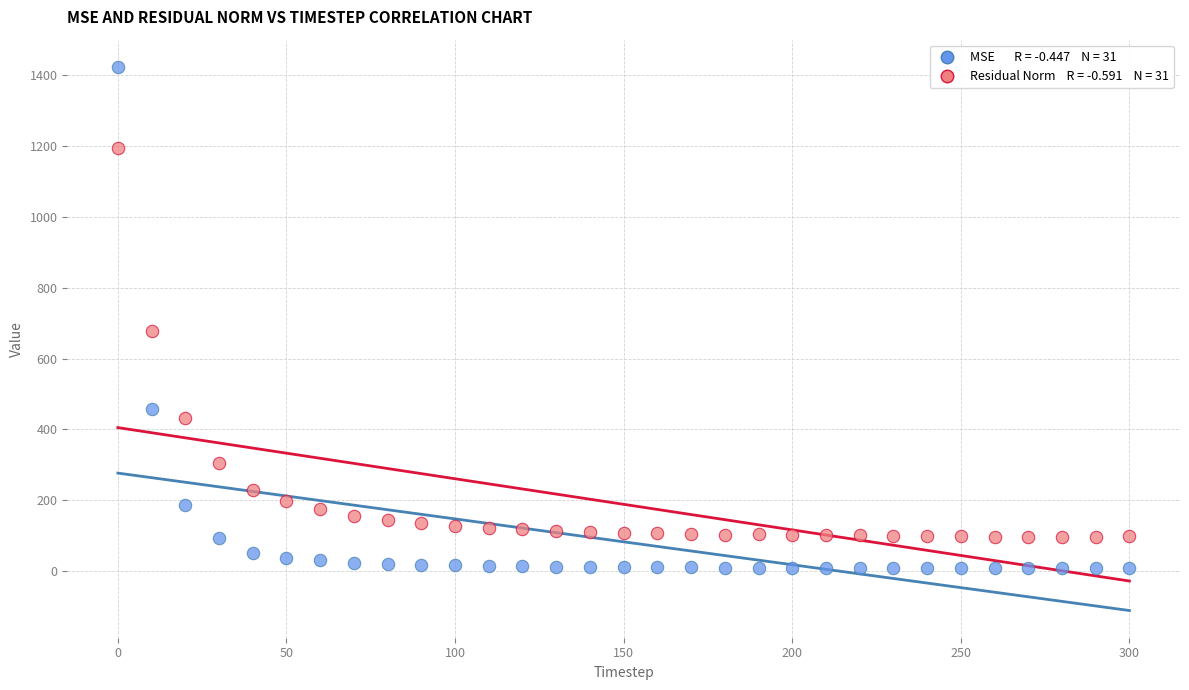

Across all data points, what is the range of X values (max minus min)?

300.0